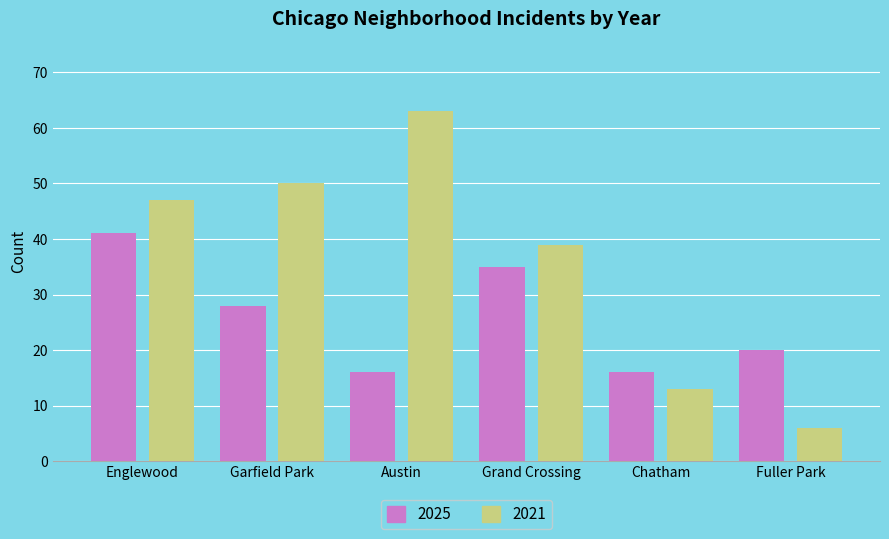

Reading left to right, transcribe all the data shown in this chart.

2025: 41	28	16	35	16	20
2021: 47	50	63	39	13	6